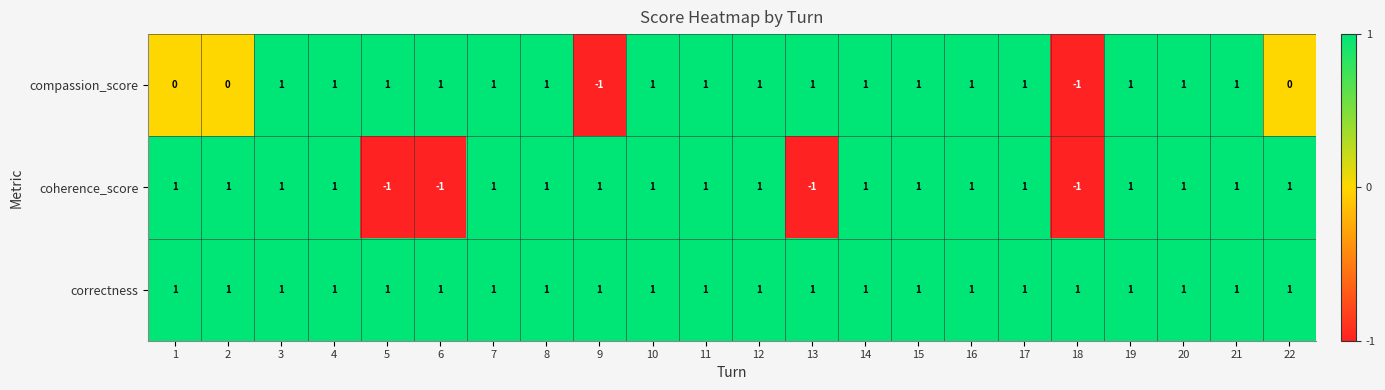

What is the sum of all compassion_score values?

15